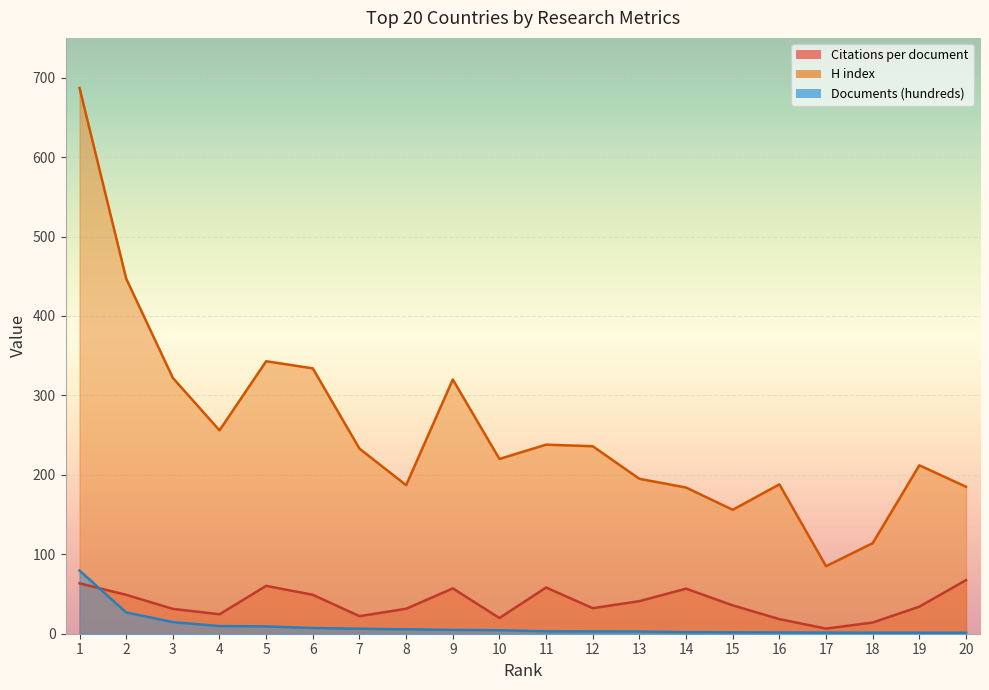

How many lines are shown in the chart?

3